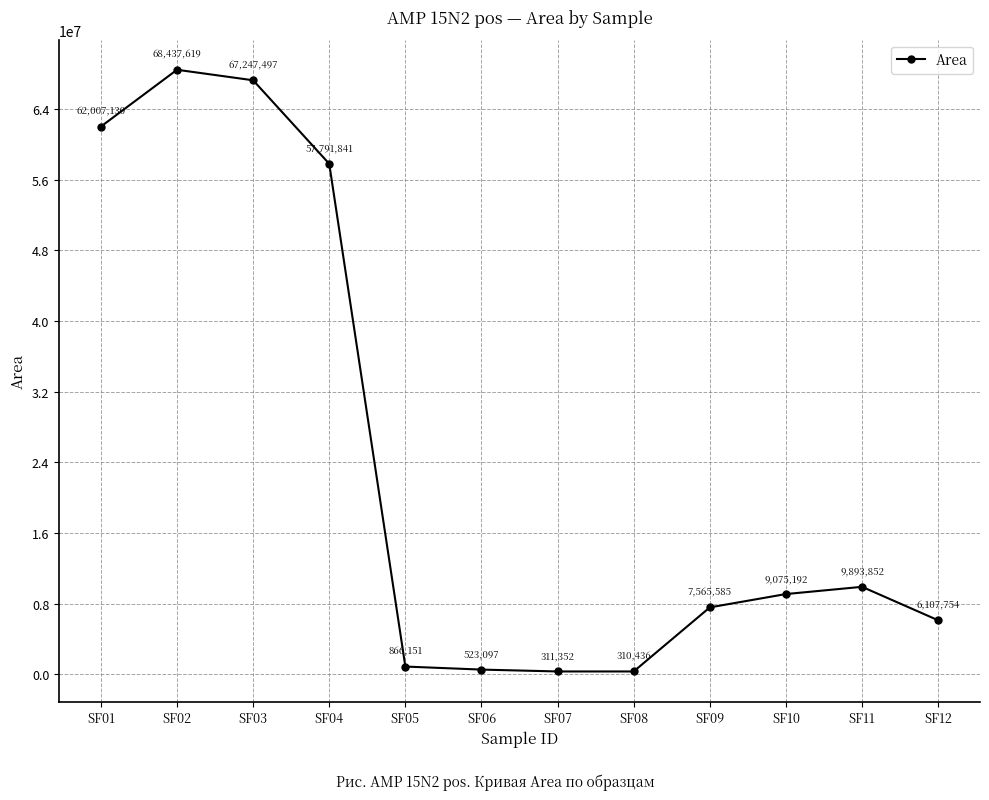

The chart shows a value of 866151 at SF05. True or false?

True